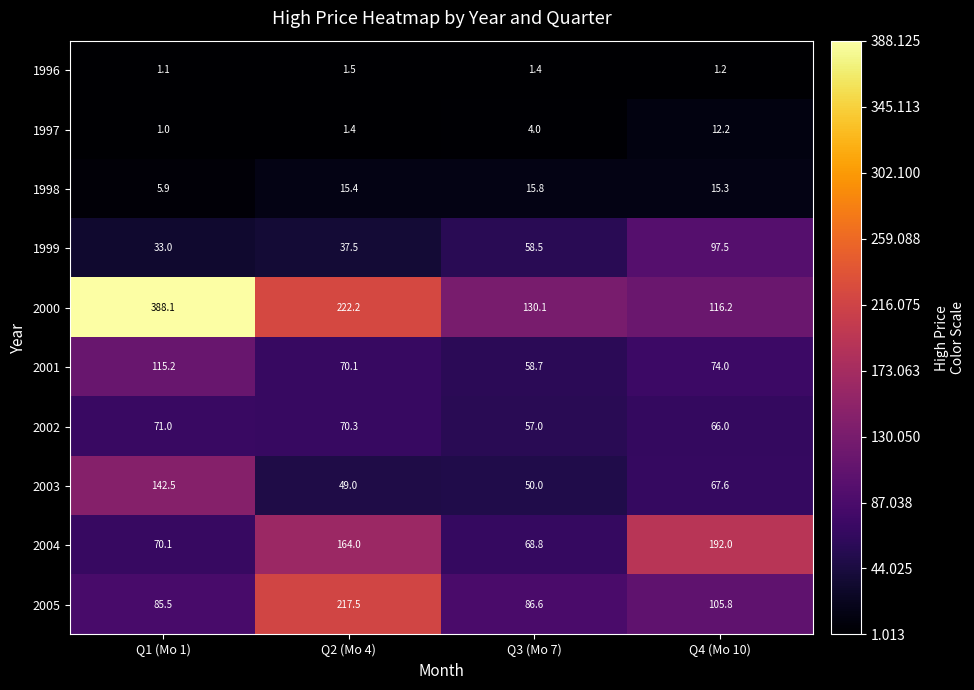

Is it true that 2002 equals 70.3 at Q2 (Mo 4)?

True